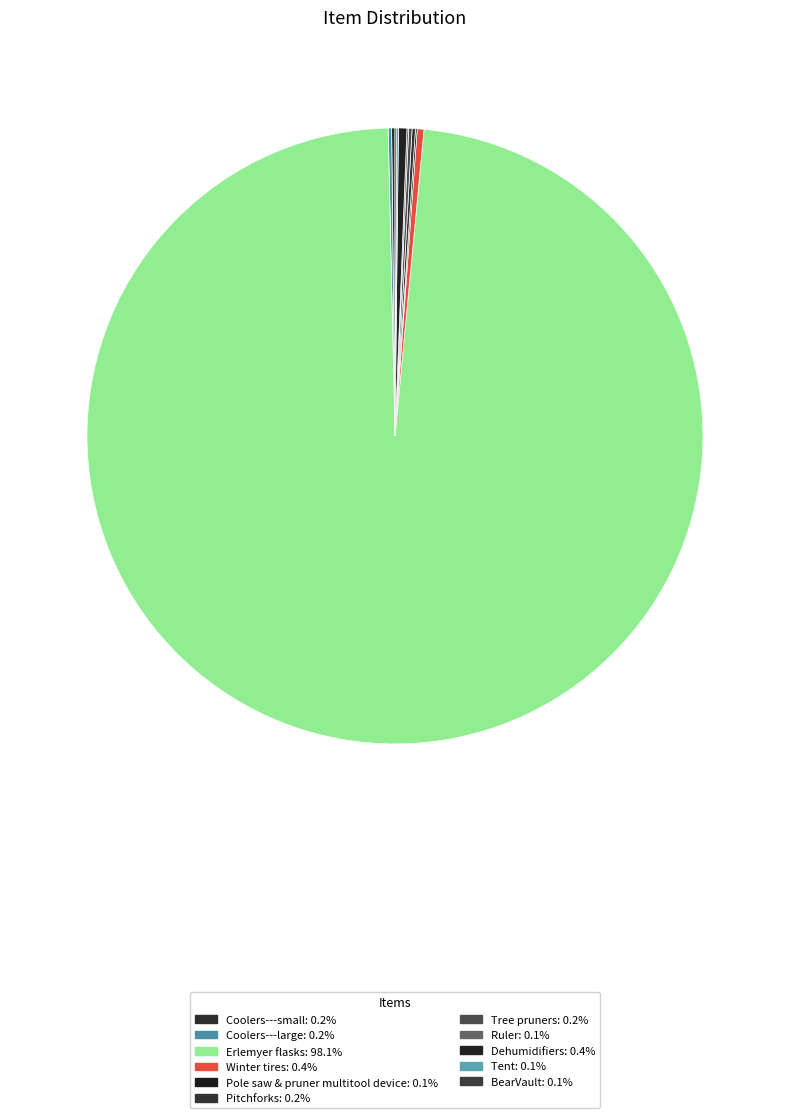

Which slice represents more than half of the pie?

Erlemyer flasks